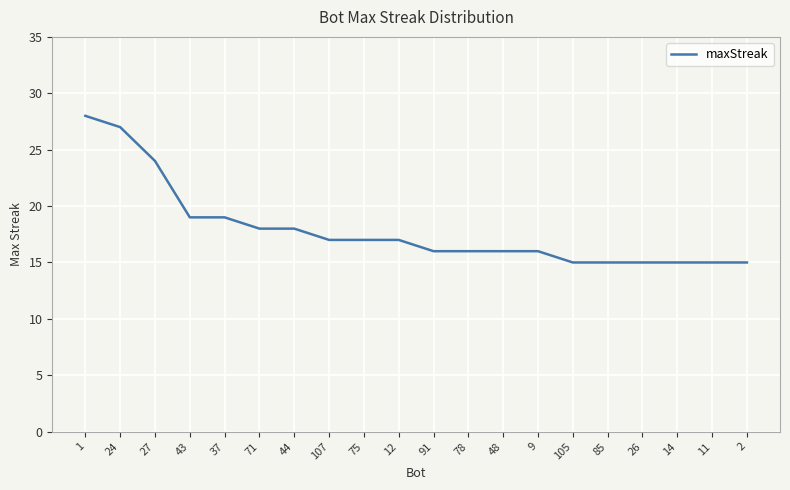

What is the greatest value displayed?

28